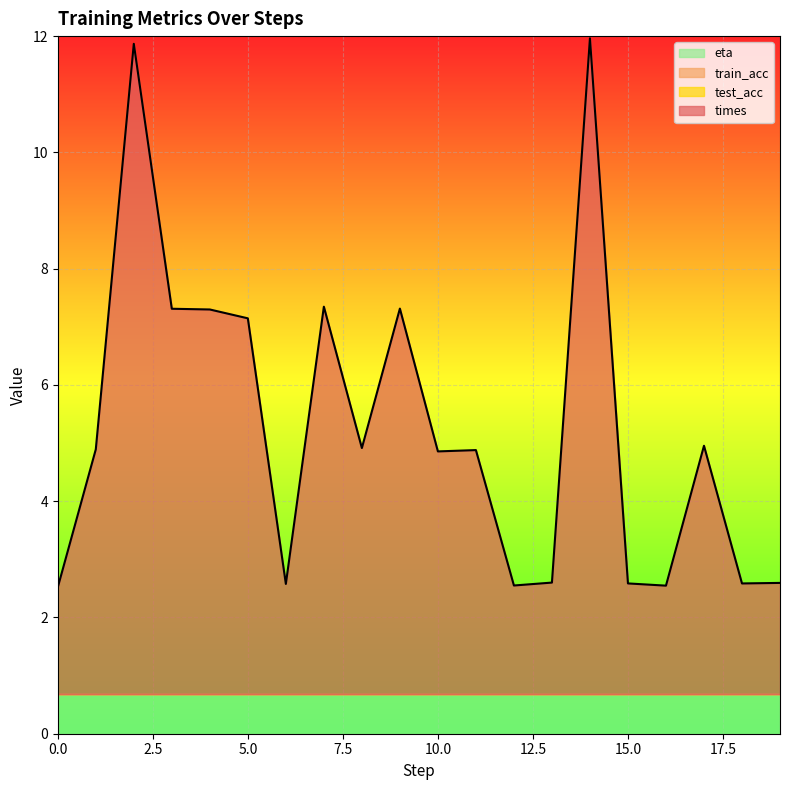

Is the value of train_acc at 17 greater than the value of test_acc at 17?

No